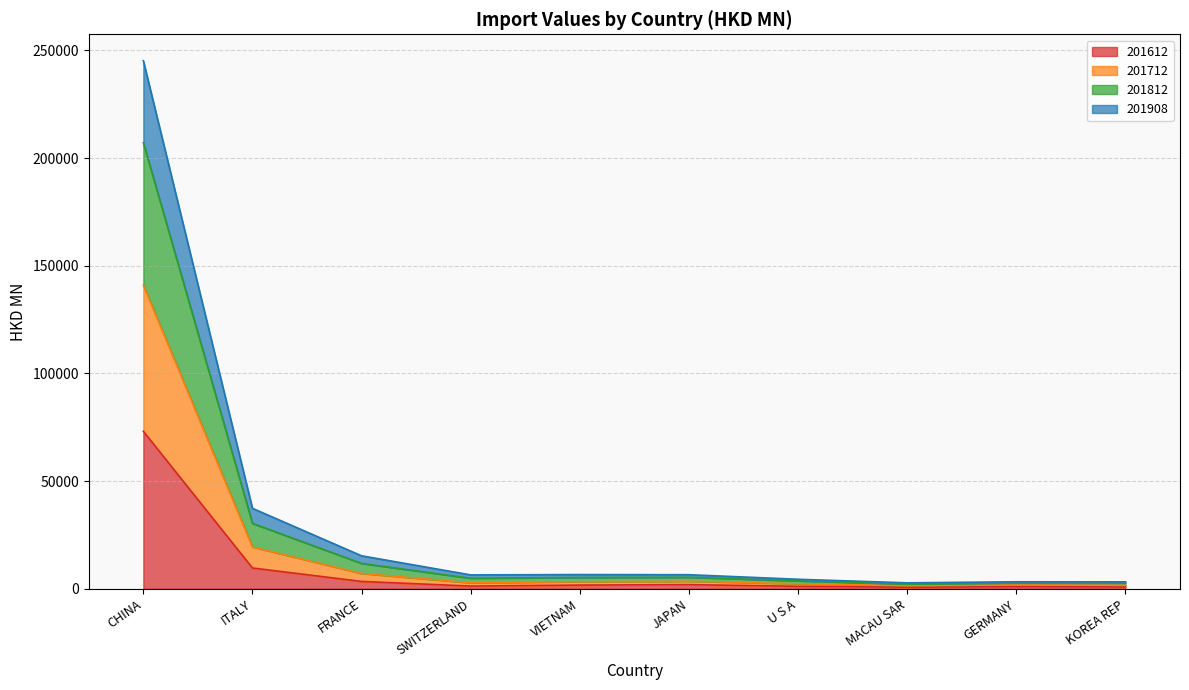

What is the total value across all series at ITALY?

37345.2